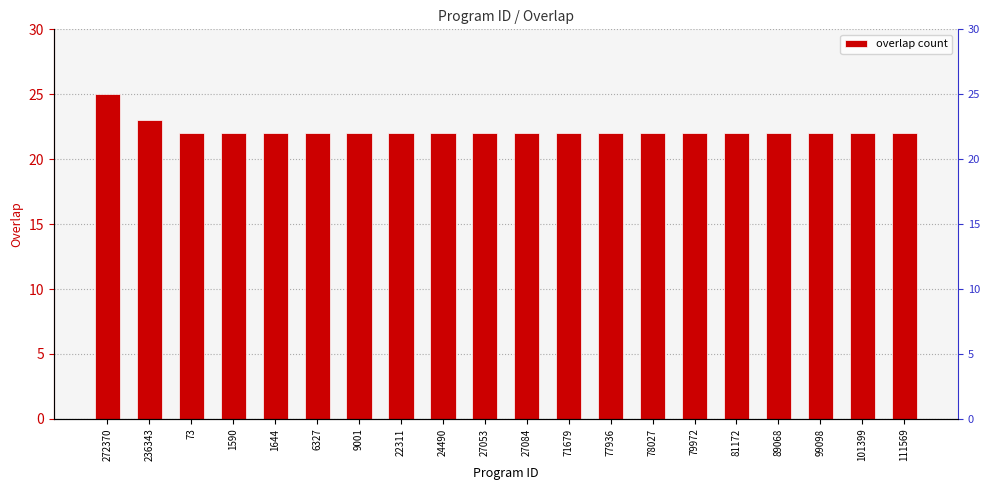

List the labels in order of value, largest first.

272370, 236343, 73, 1590, 1644, 6327, 9001, 22311, 24490, 27053, 27084, 71679, 77936, 78027, 79972, 81172, 89068, 99098, 101399, 111569